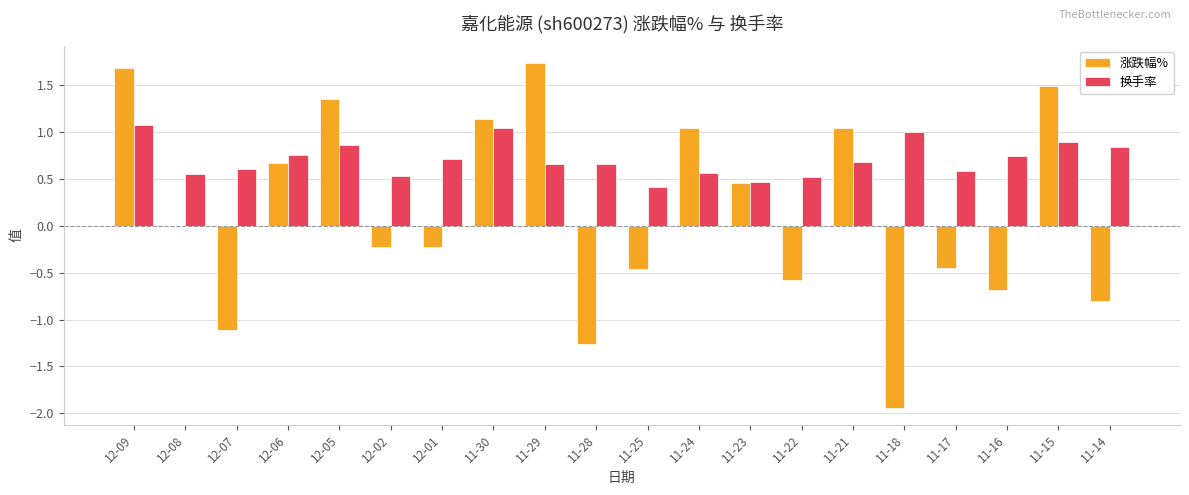

Which series has the widest spread of values?

涨跌幅%